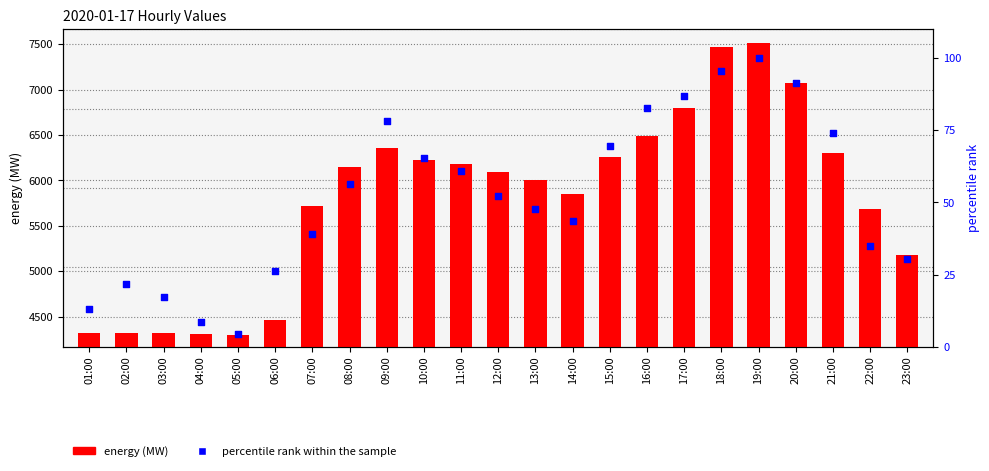

What is the total value across all series at 21:00?

6378.9